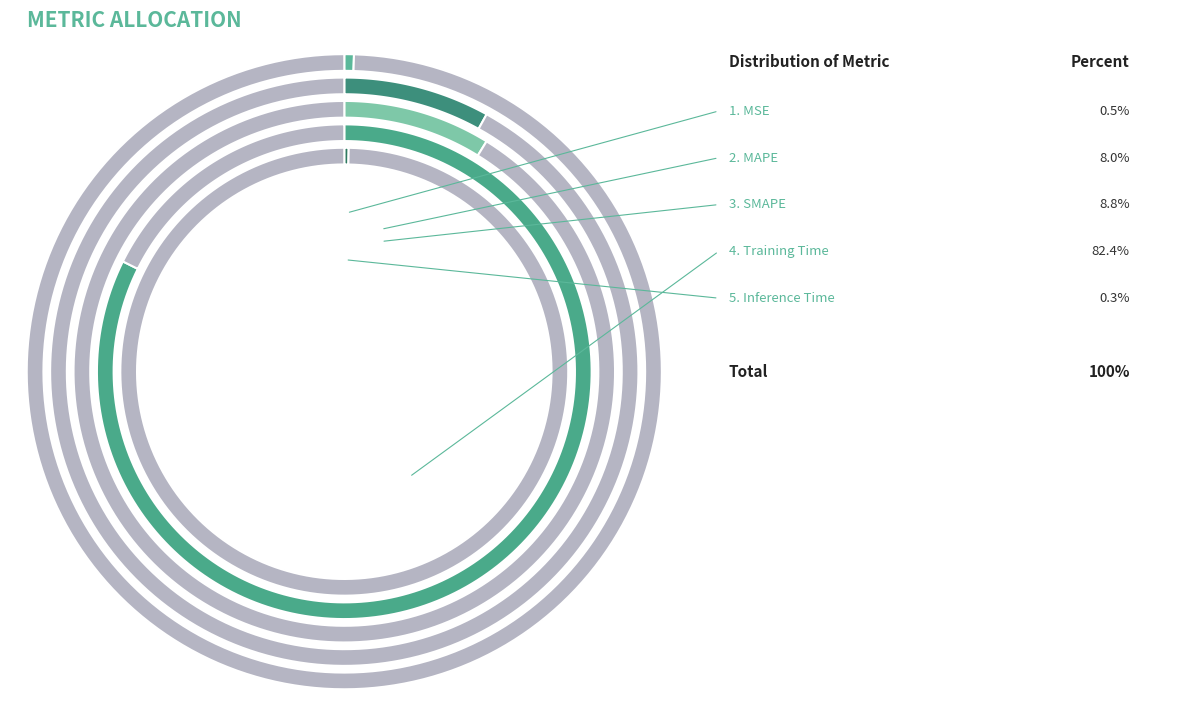

Combined, do SMAPE and Inference Time account for over 50%?

No